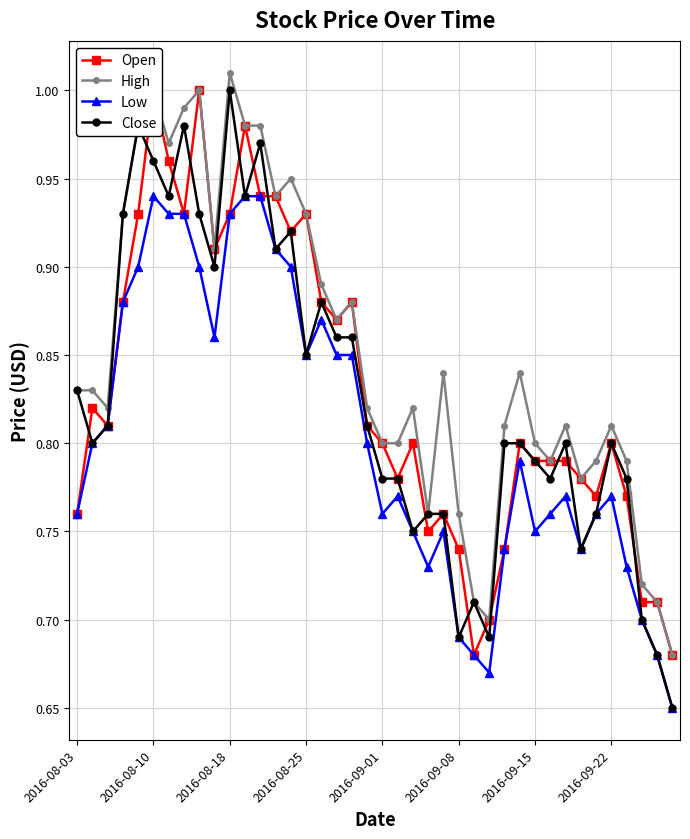

True or false: High has more than 2 points higher than both neighbors.

True